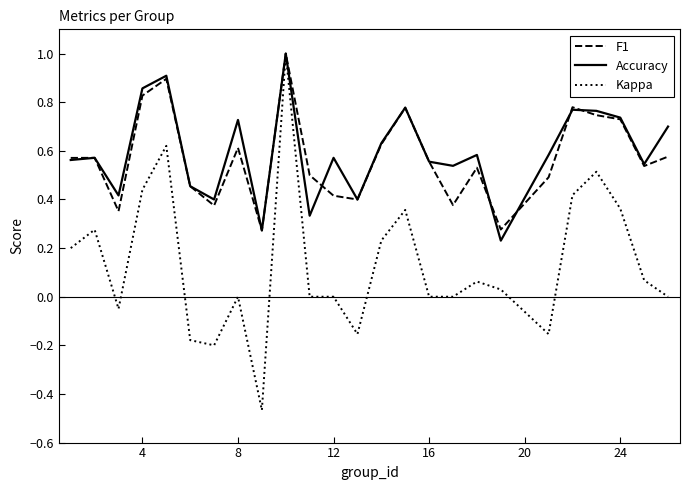

Which series has the largest range (max minus min)?

Kappa